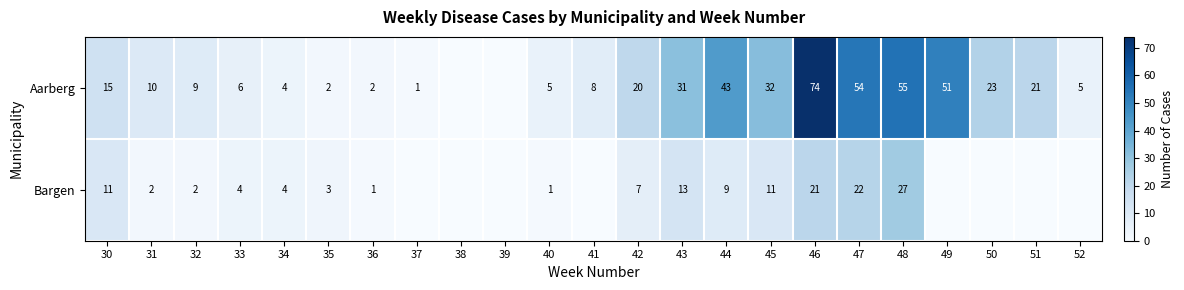

At which category is the sum across all series the highest?

46